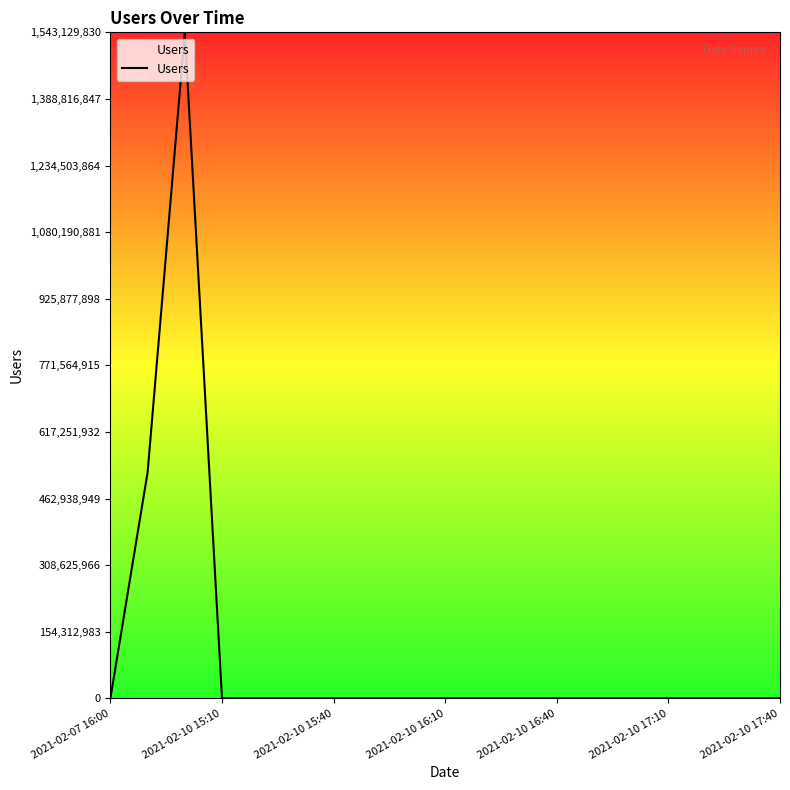

How many lines are shown in the chart?

1